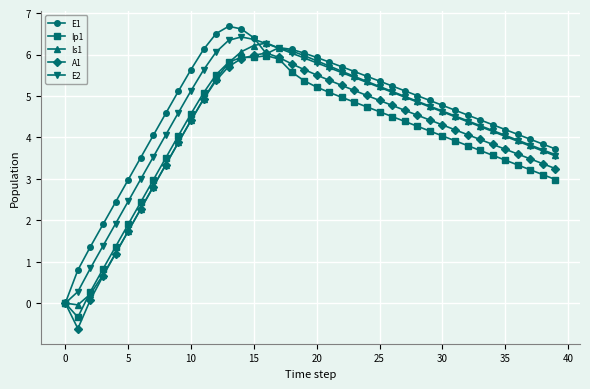

What is the maximum value for Ip1?

6.0